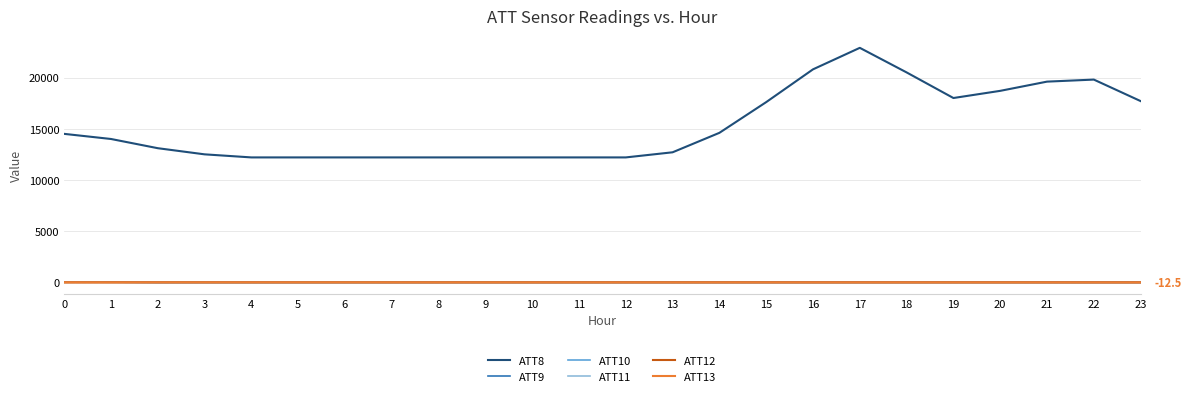

Which series has the largest total across all categories?

ATT8